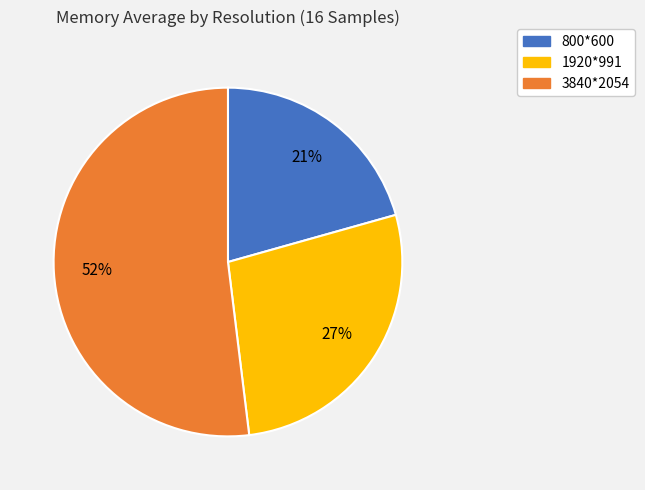

Is it true that 800*600 is 34% of the pie?

False